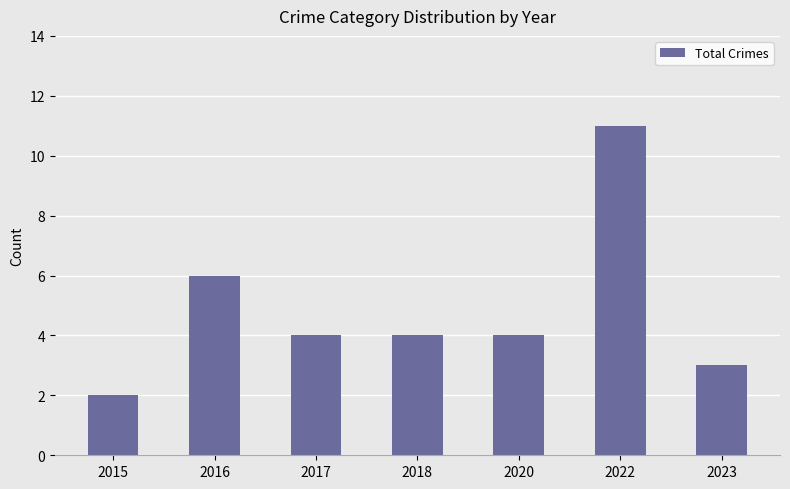

Which category has the highest value across all series?

2022